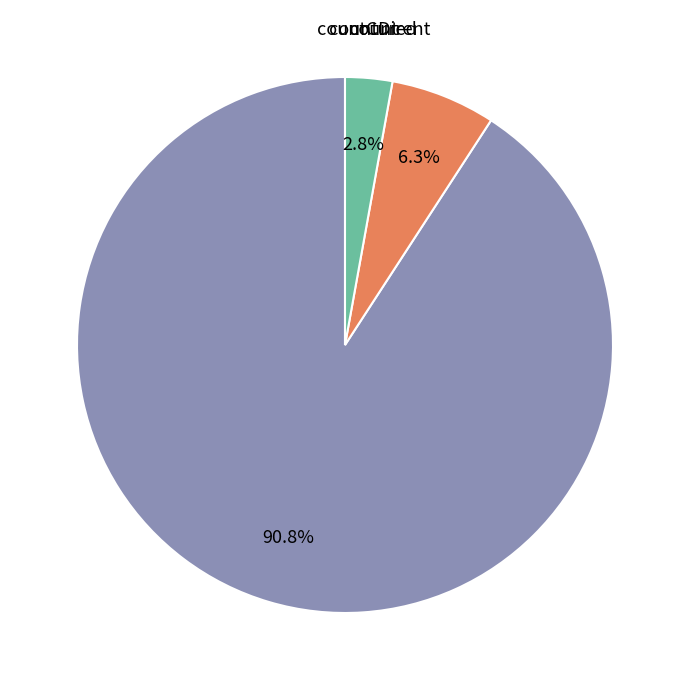

Which category has the biggest portion of the pie?

count